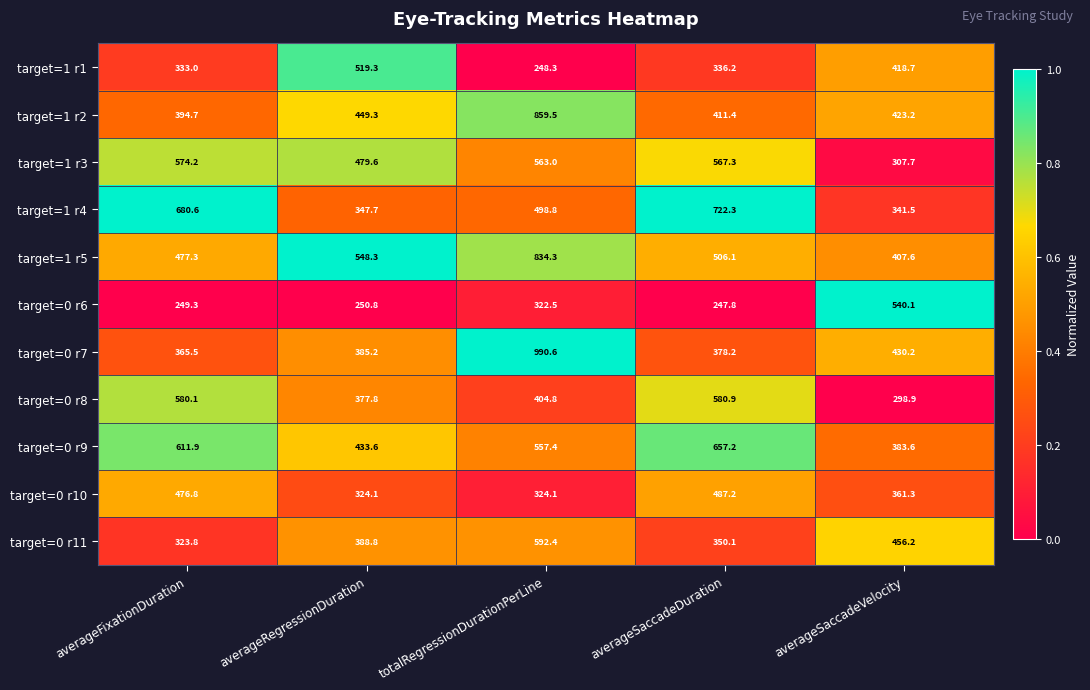

The value of target=0 r7 at averageSaccadeVelocity is 430.2. True or false?

True